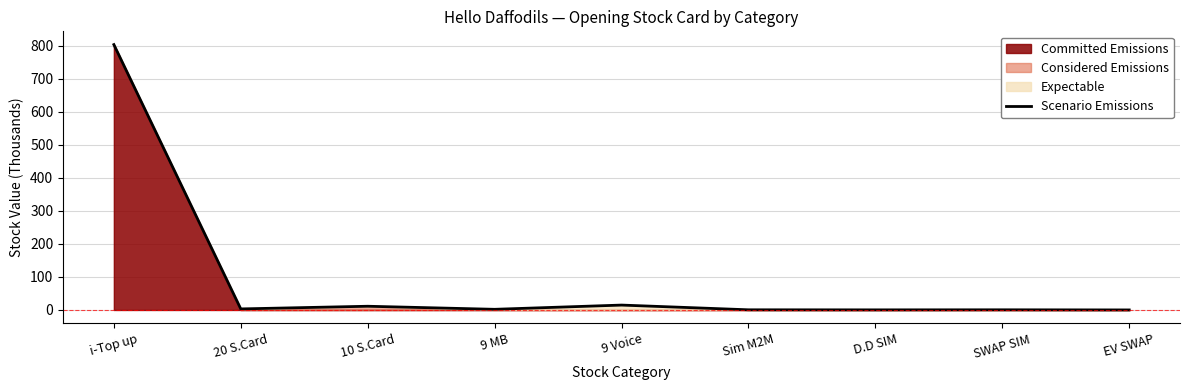

Which category has the highest value in the Scenario Emissions series?

i-Top up